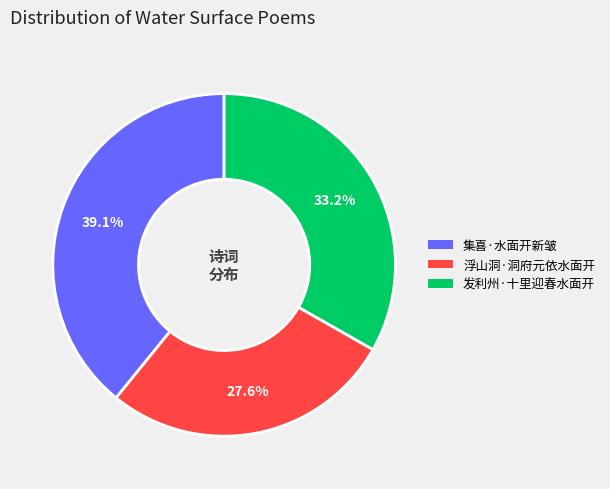

What percentage do 发利州·十里迎春水面开 and 浮山洞·洞府元依水面开 together represent?

60.9%